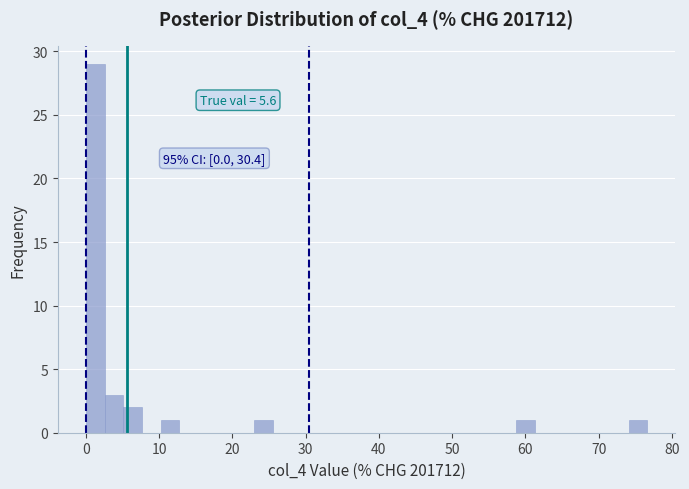

Around what value on the x-axis is the tallest bar? Give the approximate position of its centre, as read against the axis.

1